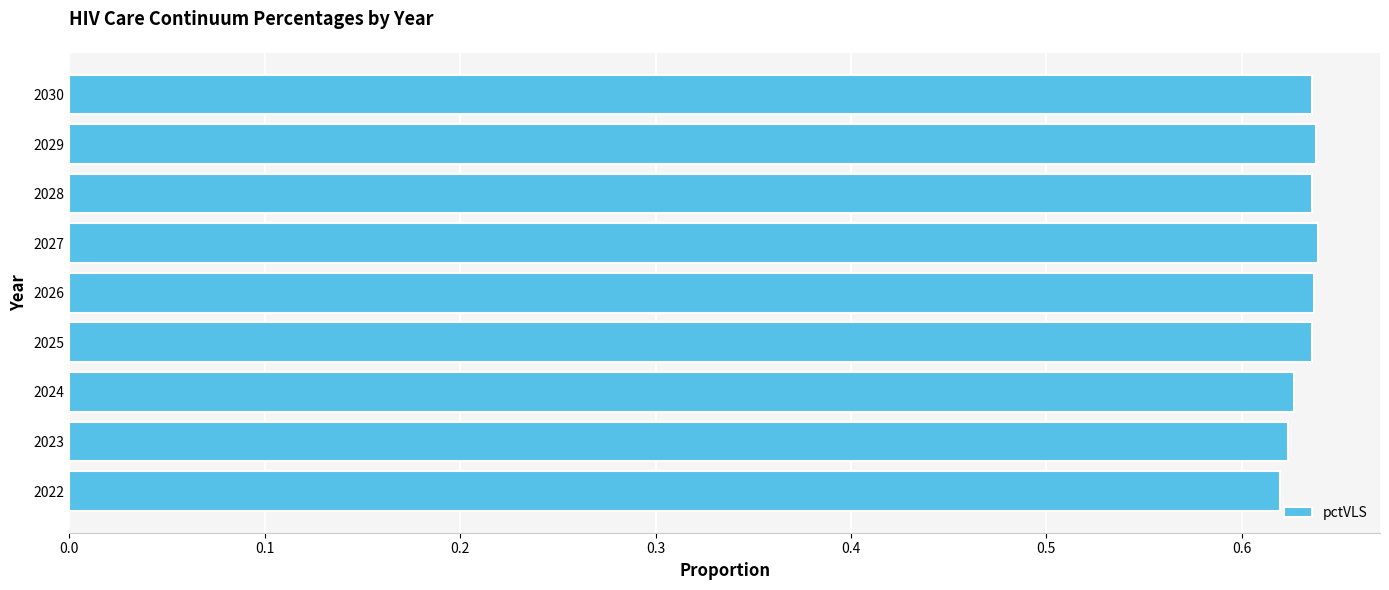

True or false: the data shows 0.9 at 2028.

False